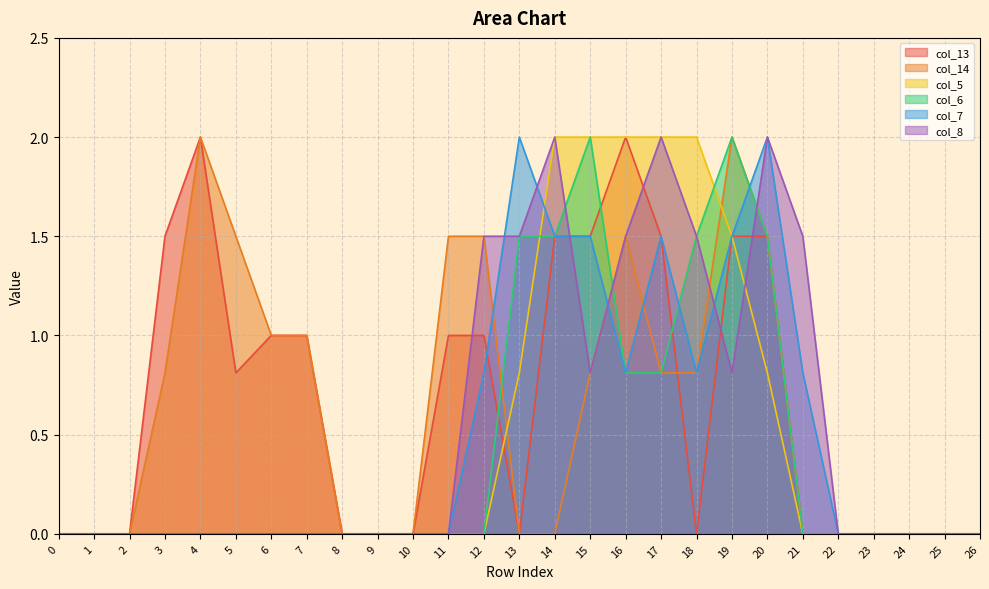

How many distinct data groups are displayed?

6